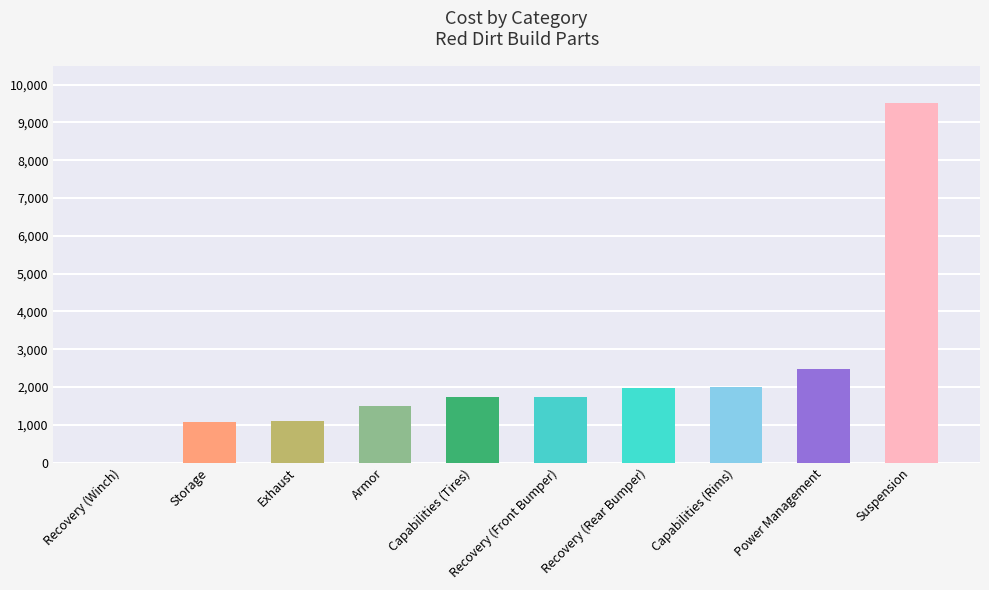

How many series are shown in this chart?

1